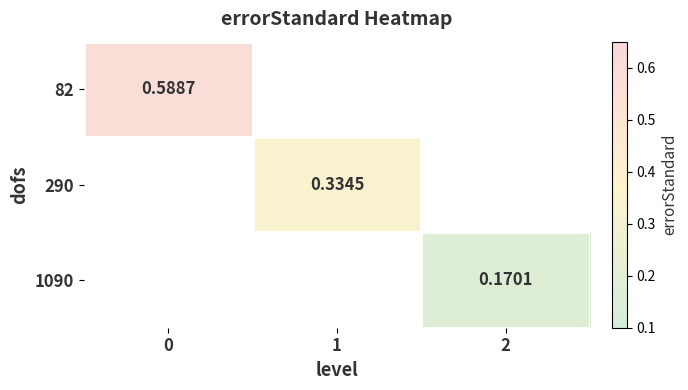

The 290 series shows 0.3 at 1. True or false?

True